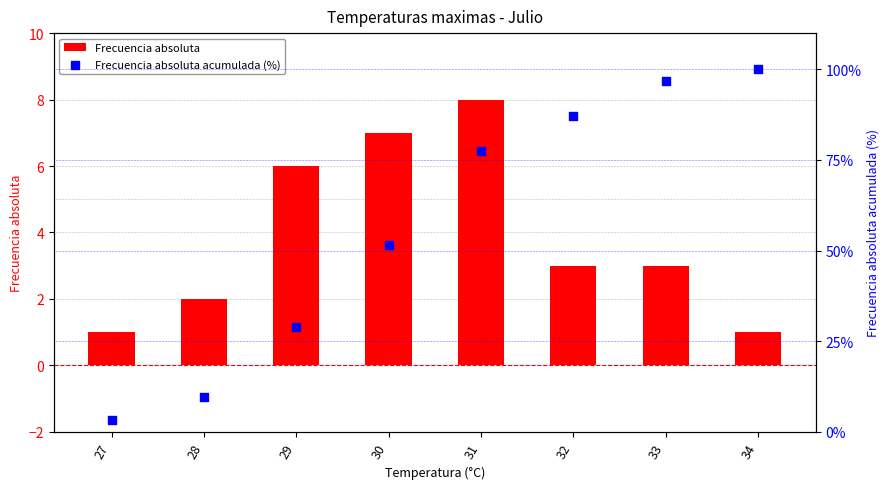

Is the value of Frecuencia absoluta at 32 greater than the value of Frecuencia absoluta acumulada (%) at 34?

No